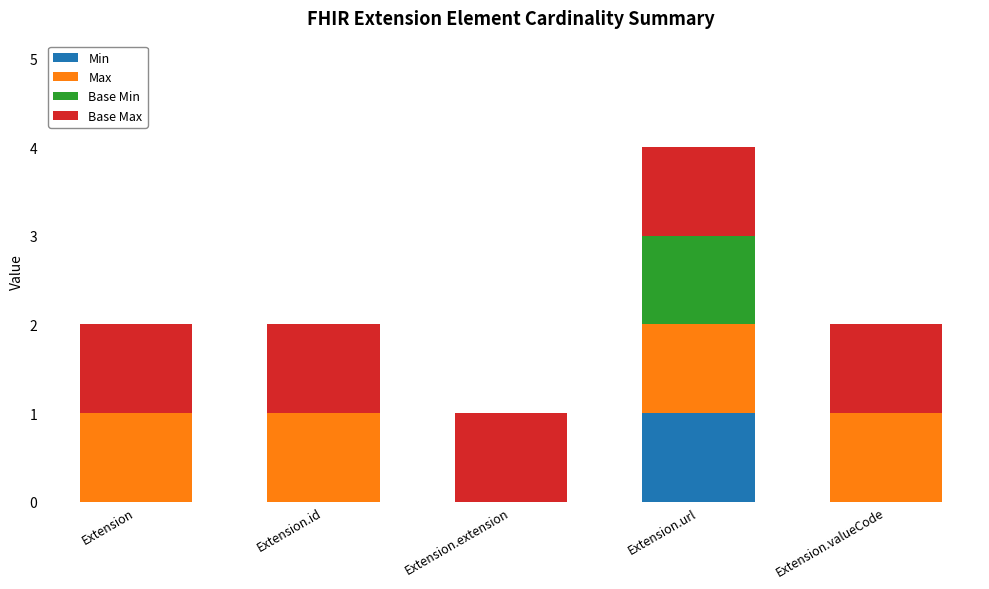

At which category is the sum across all series the highest?

Extension.url